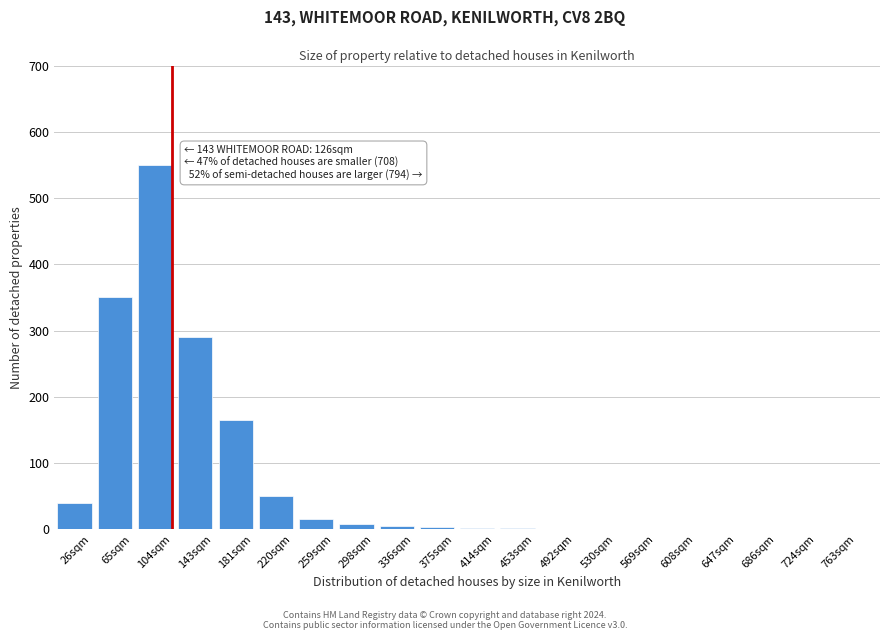

The value at 686sqm is -220. True or false?

False